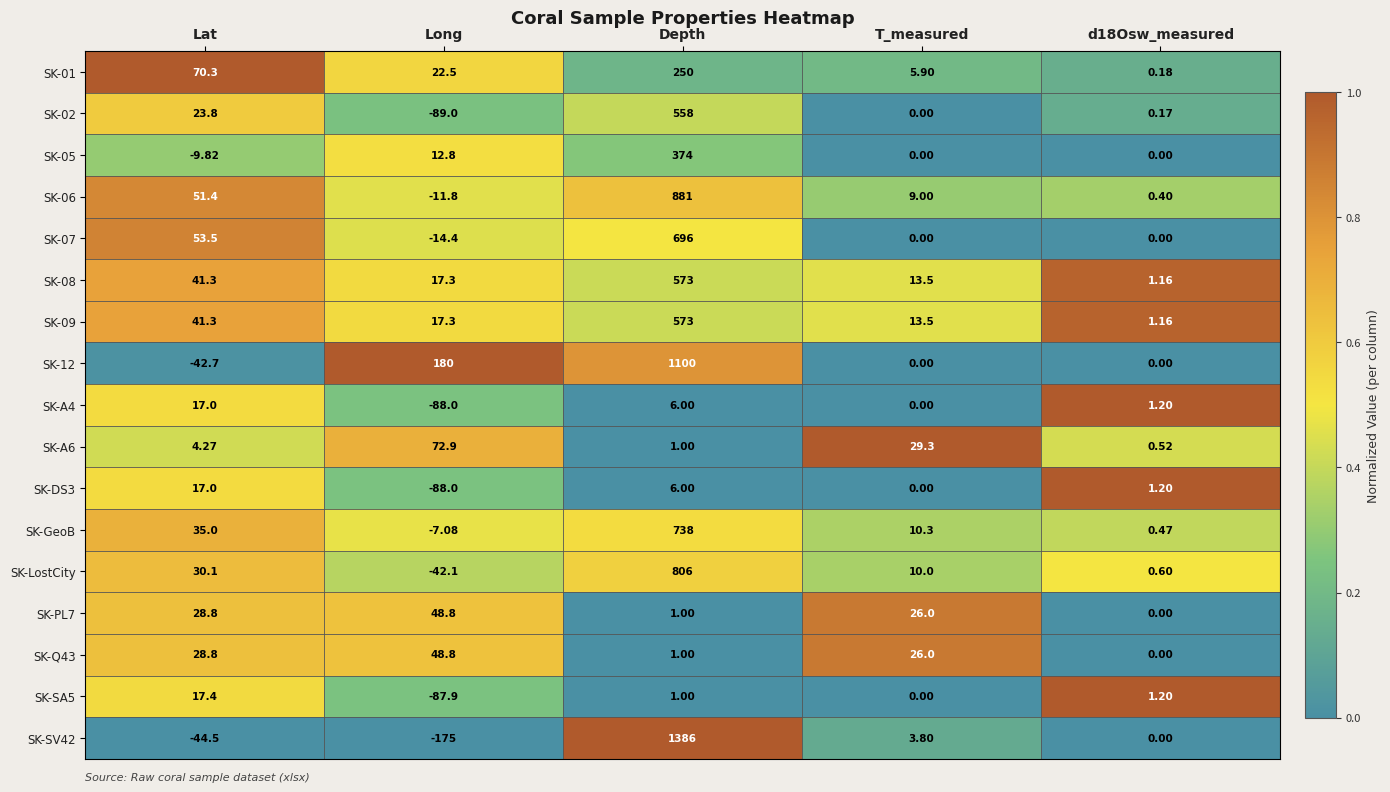

Which category has the lowest value in the SK-LostCity series?

Long